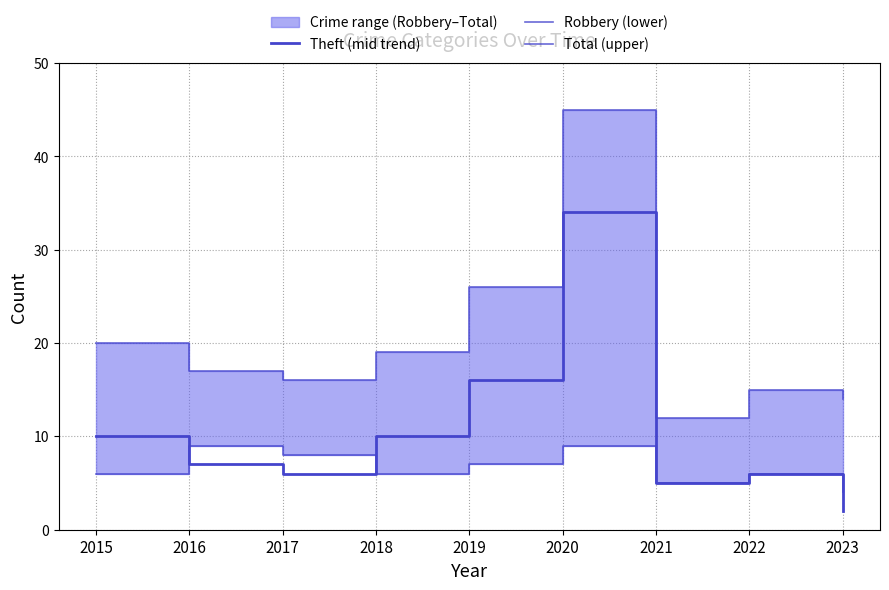

Rank the categories by Robbery (lower) value from highest to lowest.

2016, 2020, 2017, 2019, 2015, 2018, 2022, 2021, 2023